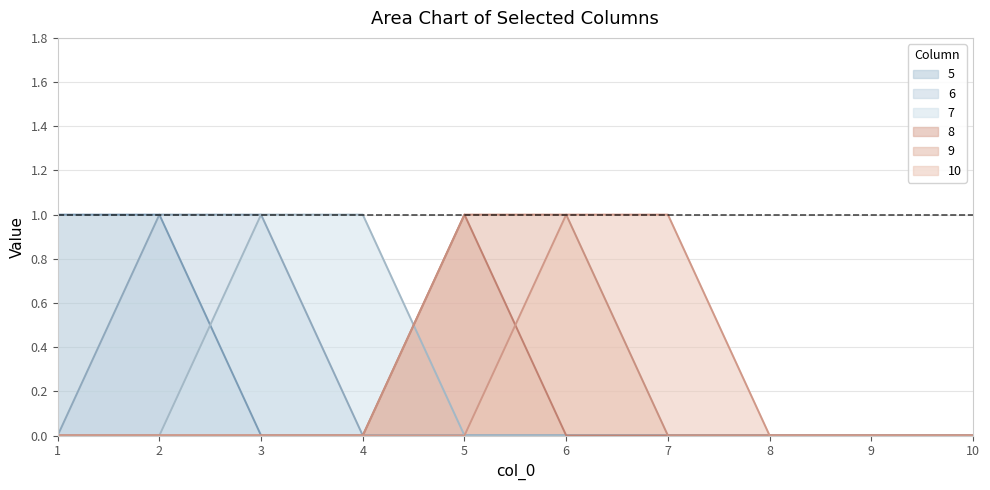

Which series has the largest range (max minus min)?

5